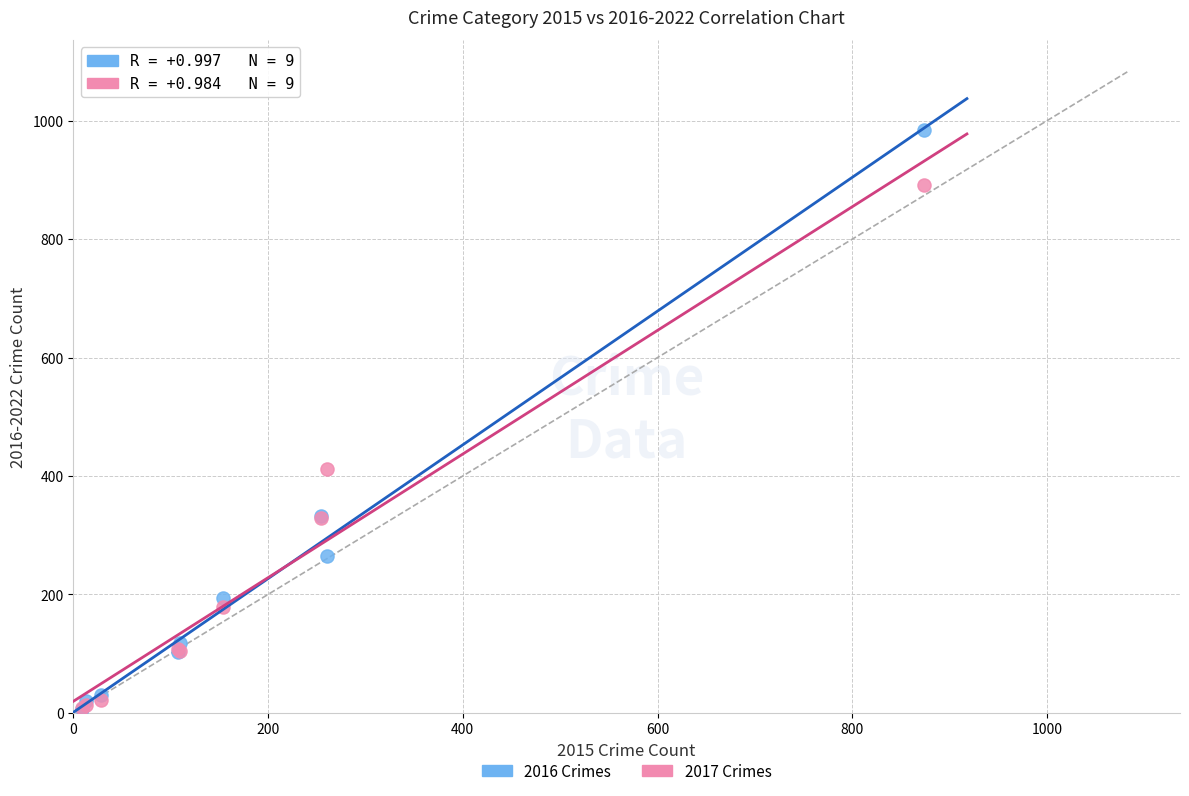

In the 2016 Crimes series, what Y value is closest to 495?

333